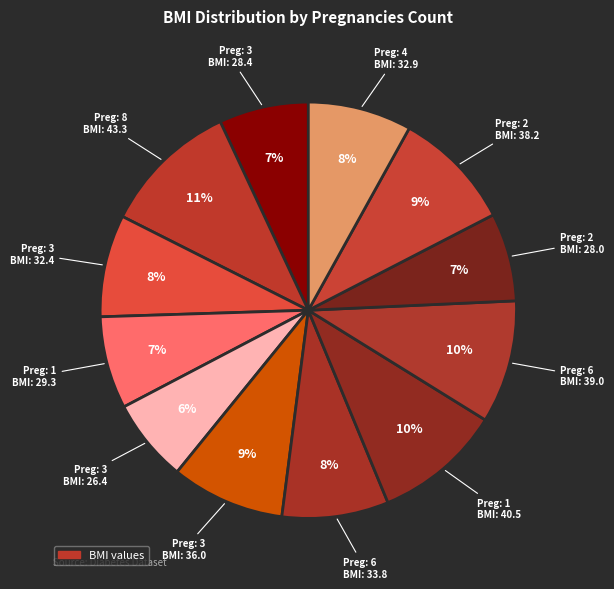

How many slices are in this pie chart?

12